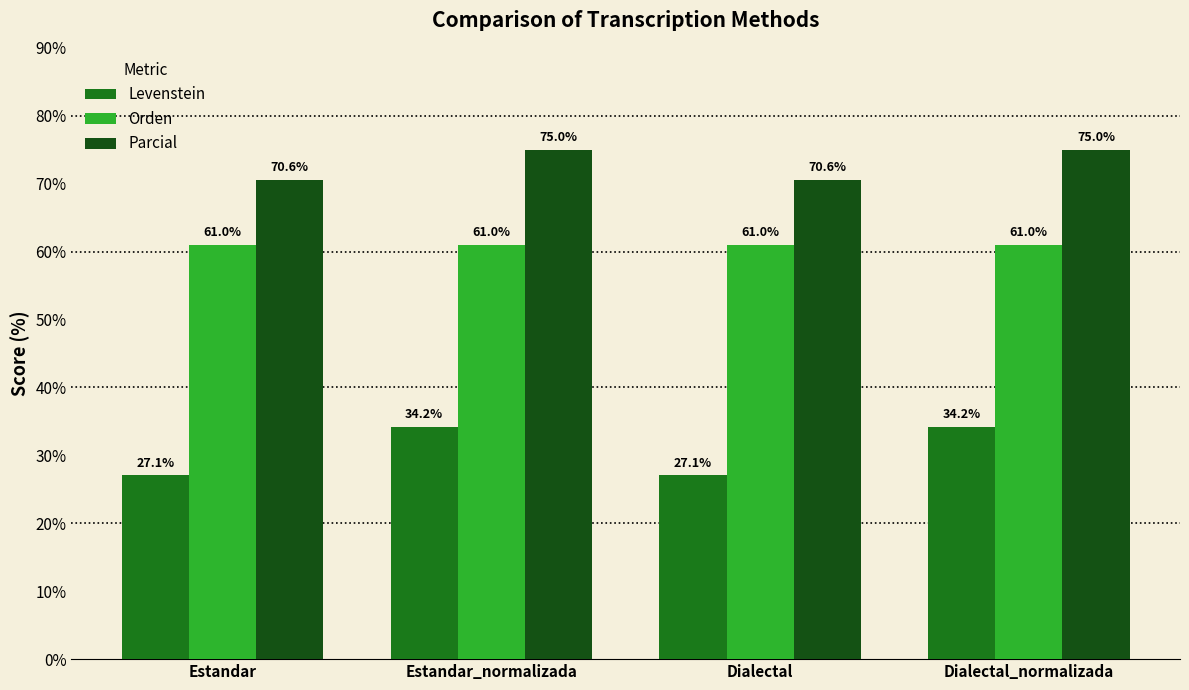

What is the sum of the Parcial values at Dialectal_normalizada and Estandar_normalizada?

150.0